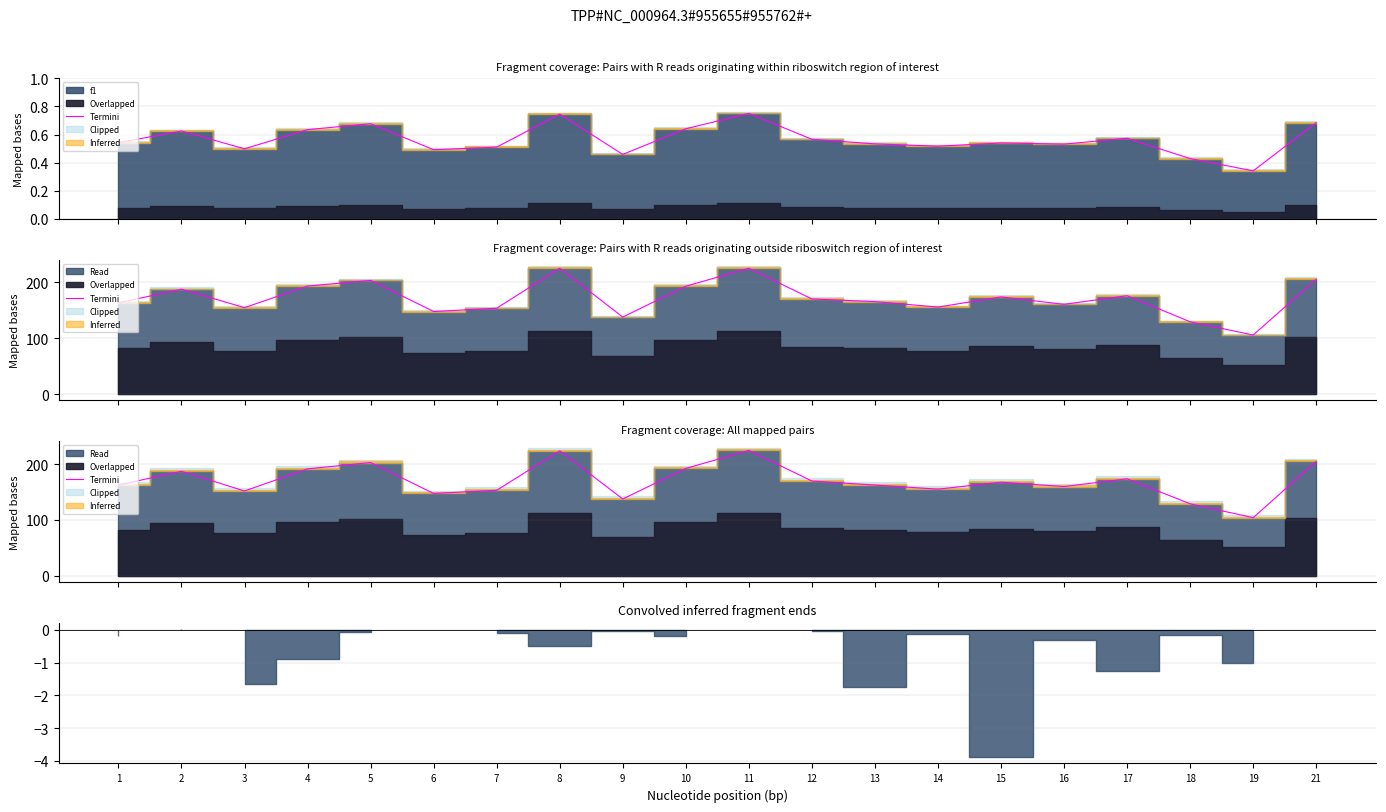

At which category does the chart reach its peak across all series?

11